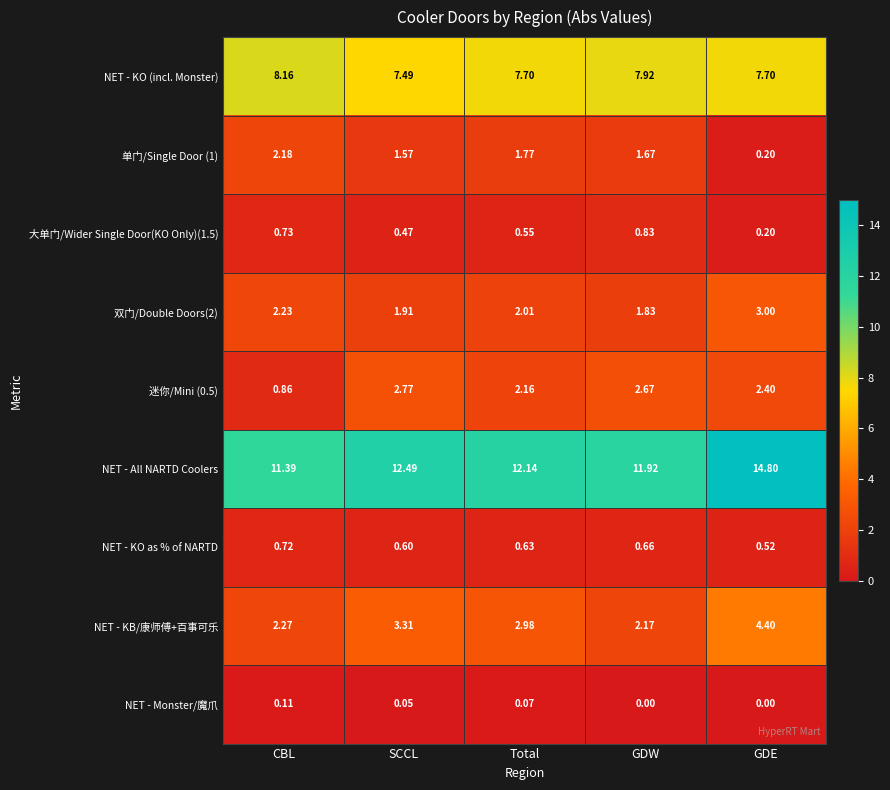

List the labels in order of NET - All NARTD Coolers value, largest first.

GDE, SCCL, Total, GDW, CBL